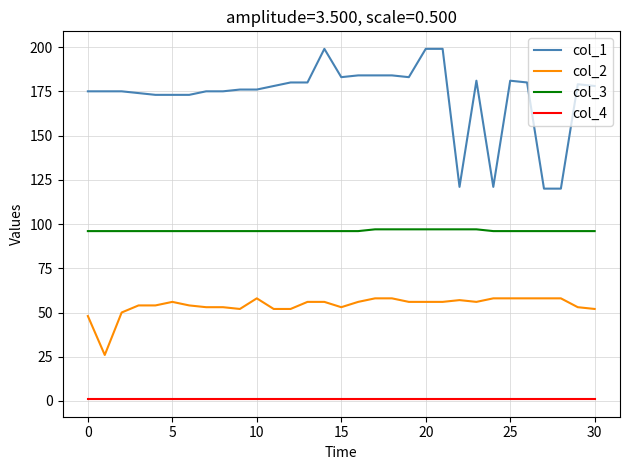

List the series in order of their peak value, highest first.

col_1, col_3, col_2, col_4